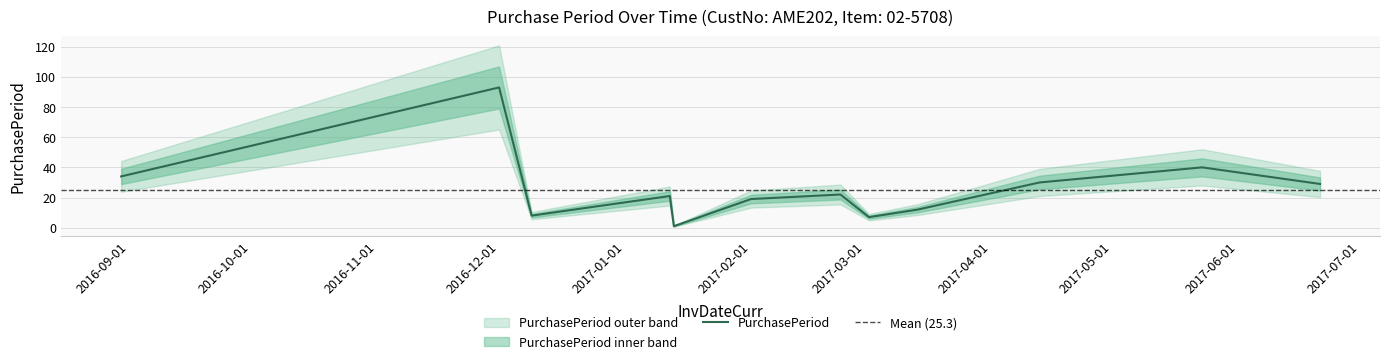

Count the number of data series in this chart.

1